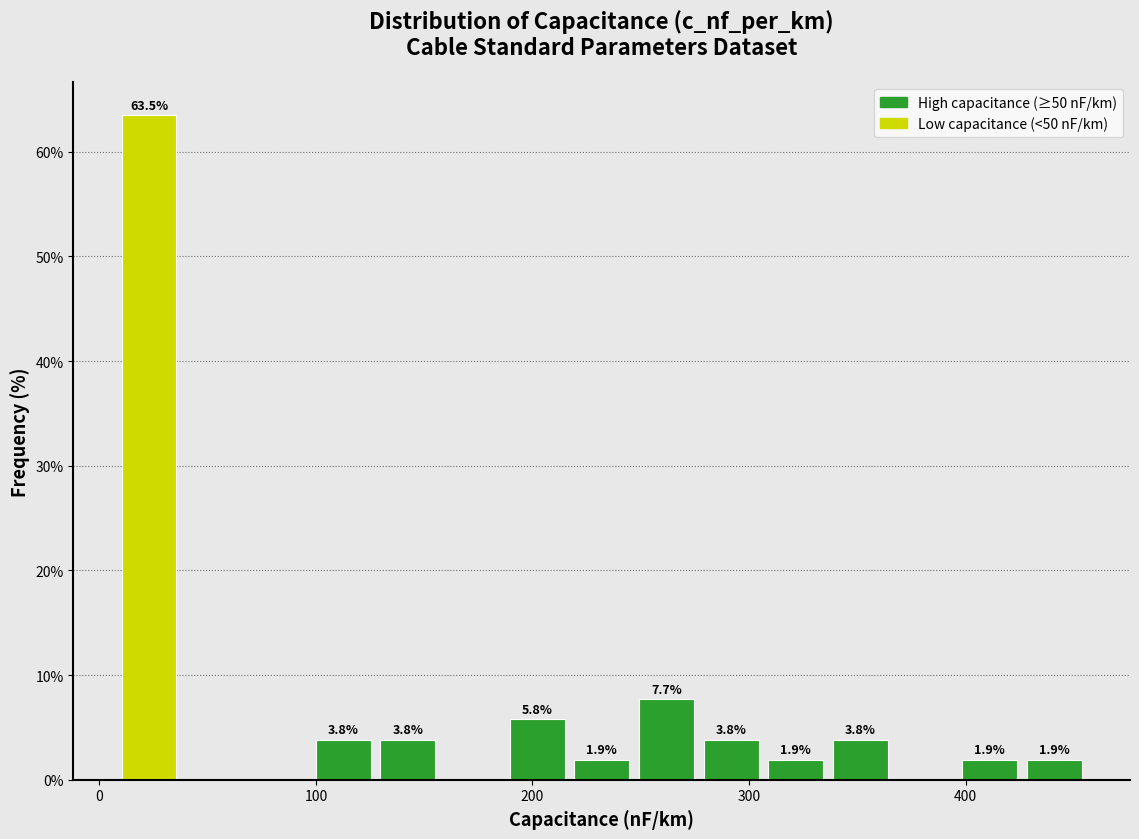

Read against the x-axis, roughly where is the centre of the tallest bar?

20